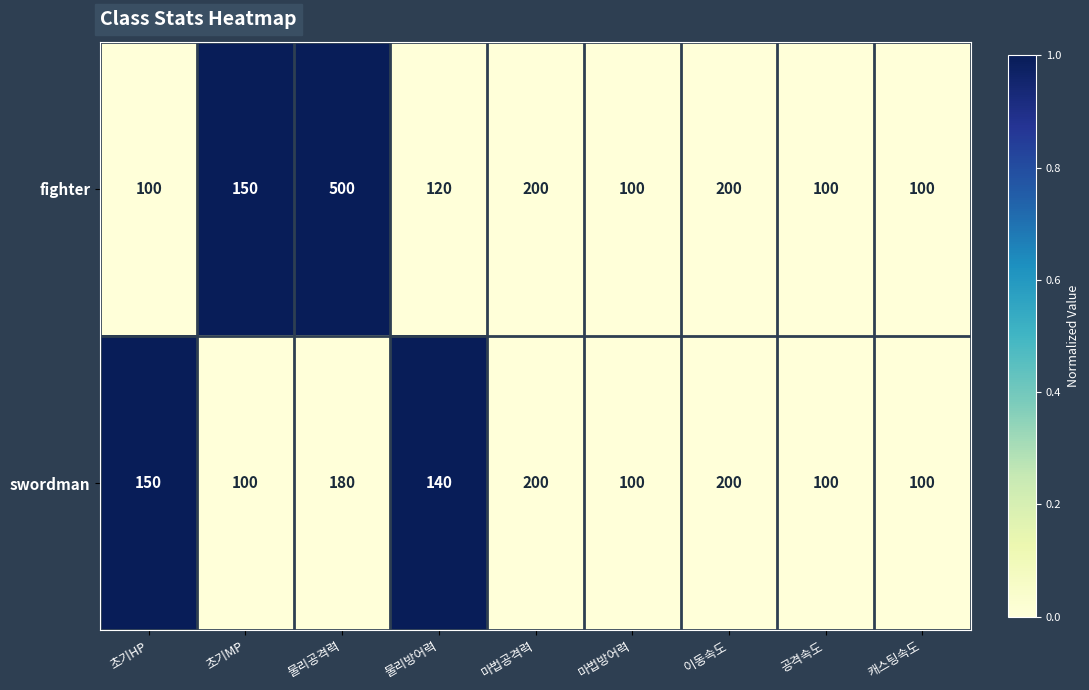

At which category is the sum across all series the highest?

물리공격력